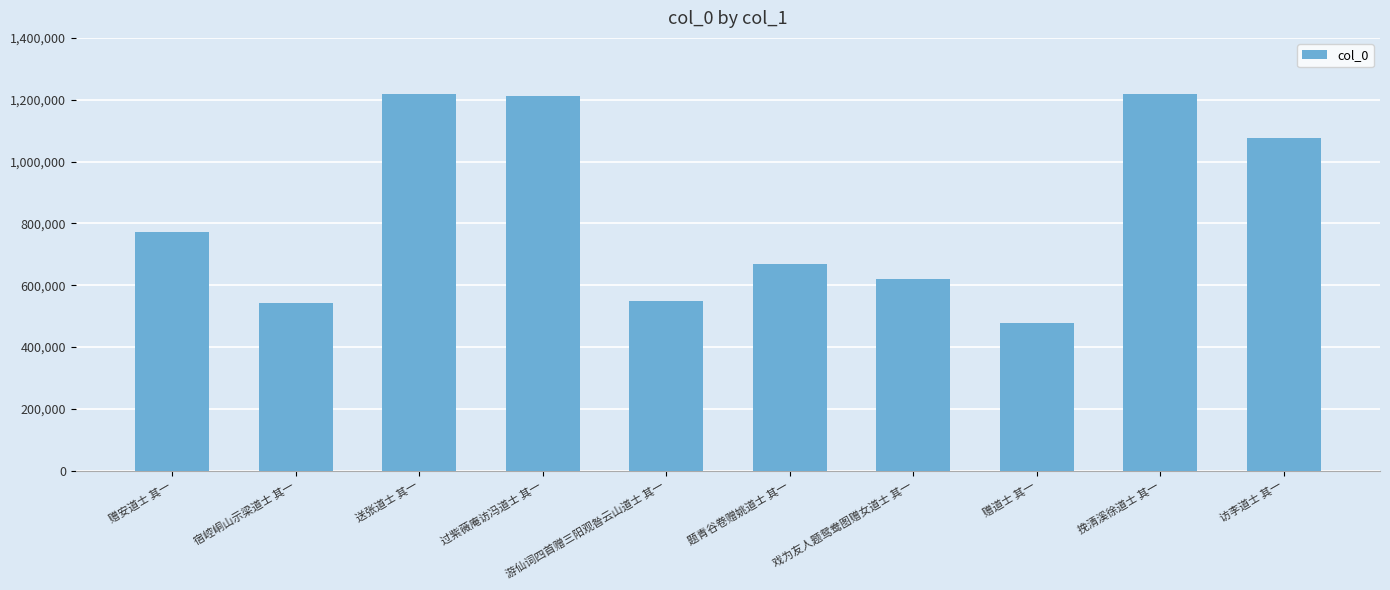

How many values are below 772308?

5